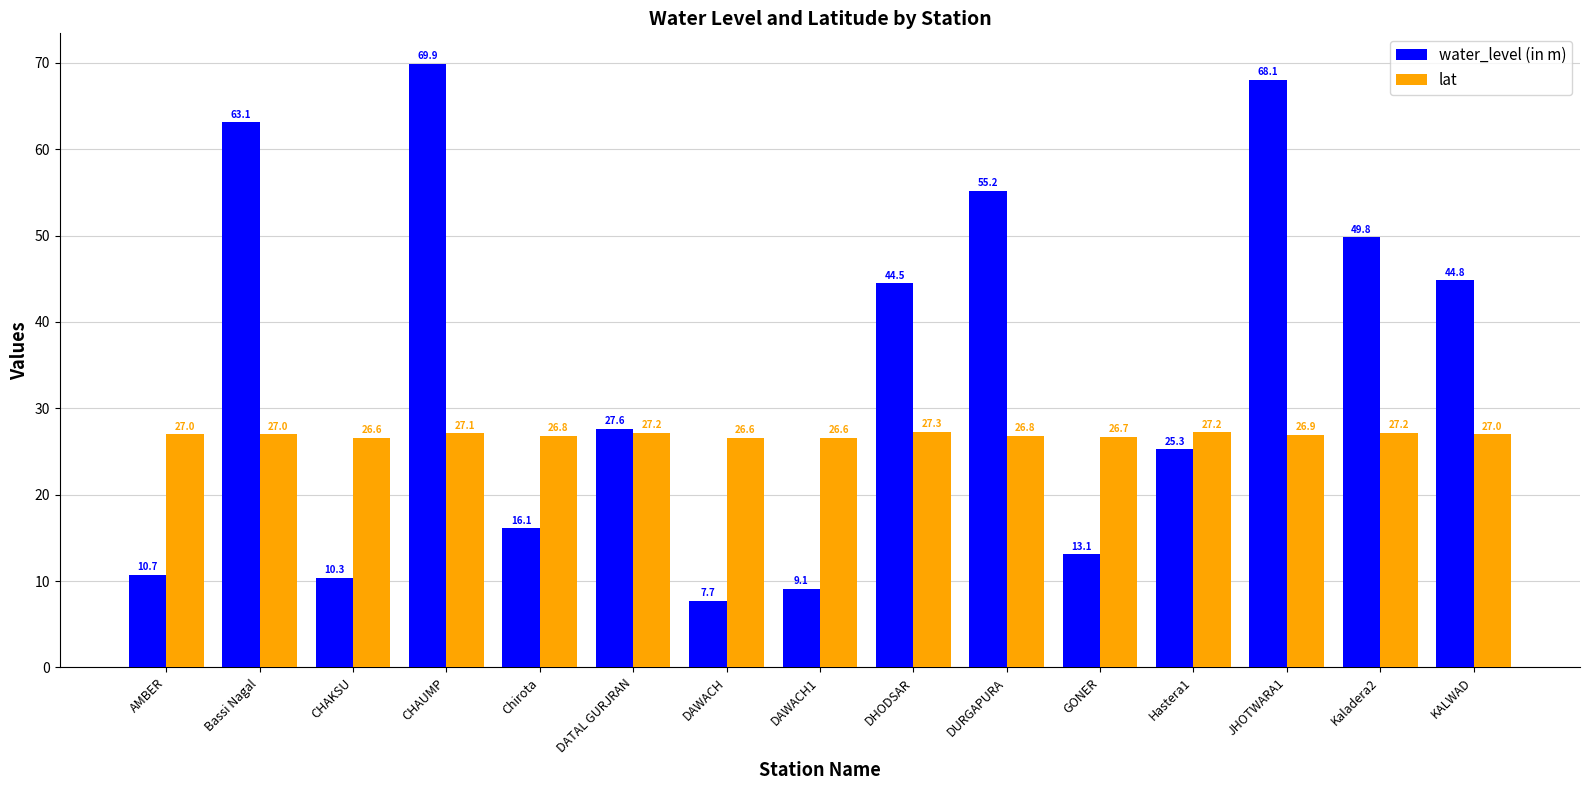

Which category has the highest value across all series?

CHAUMP